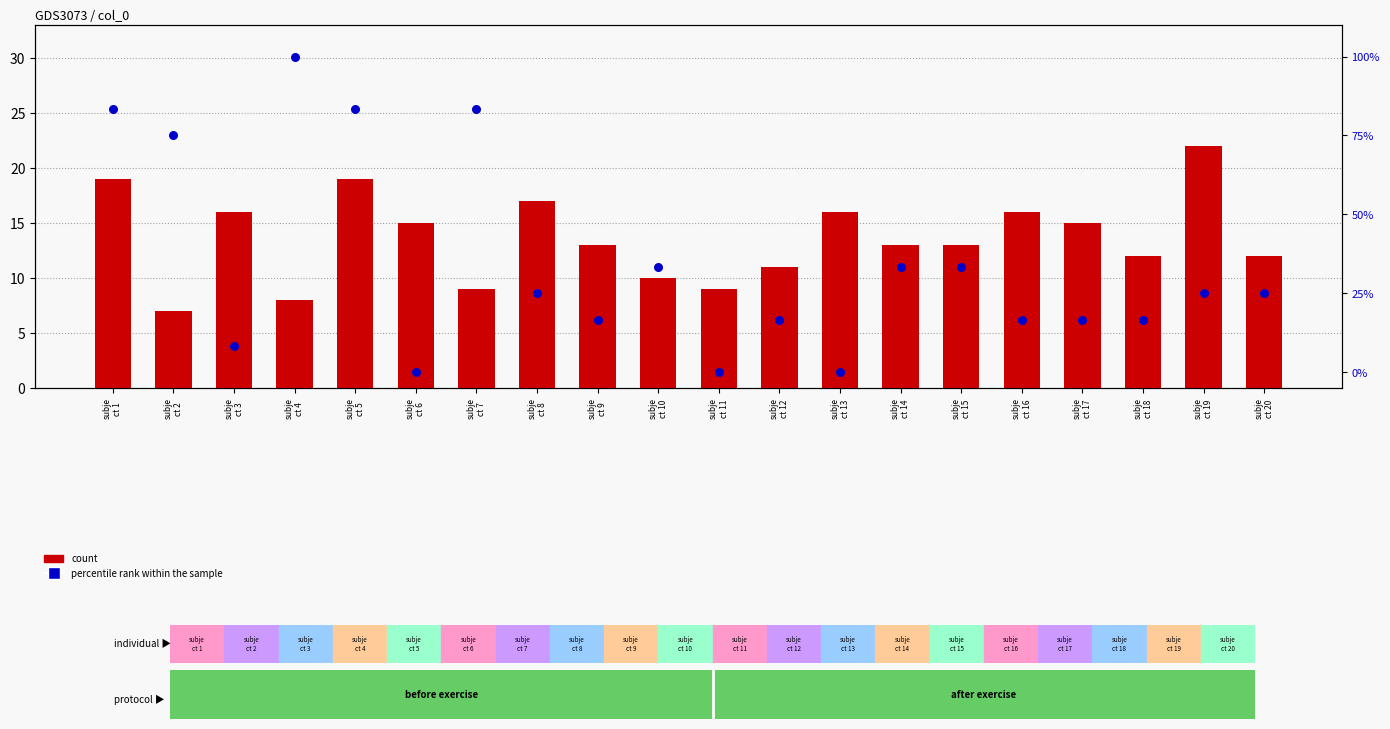

At how many categories does at least one series exceed 57?

5